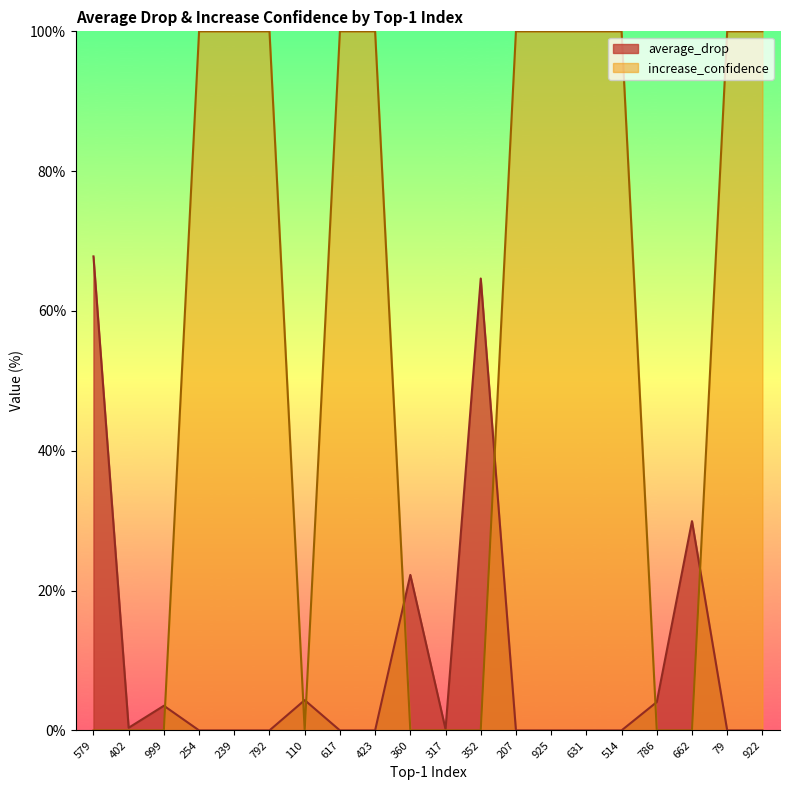

What is the label of the 15th point from the right?

792